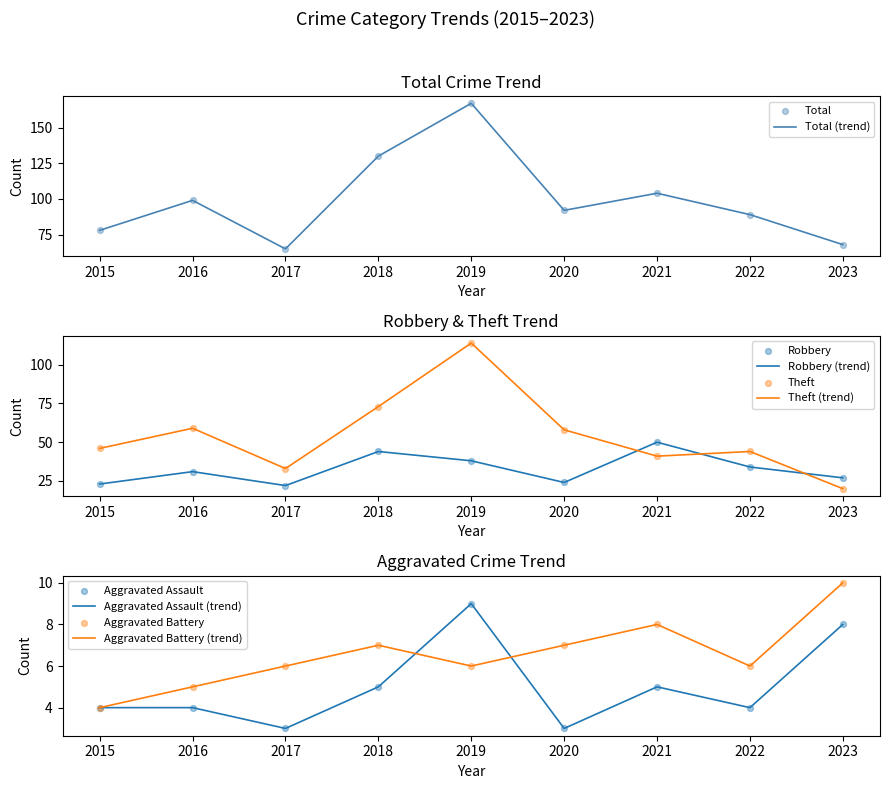

Which series has the largest total across all categories?

Total